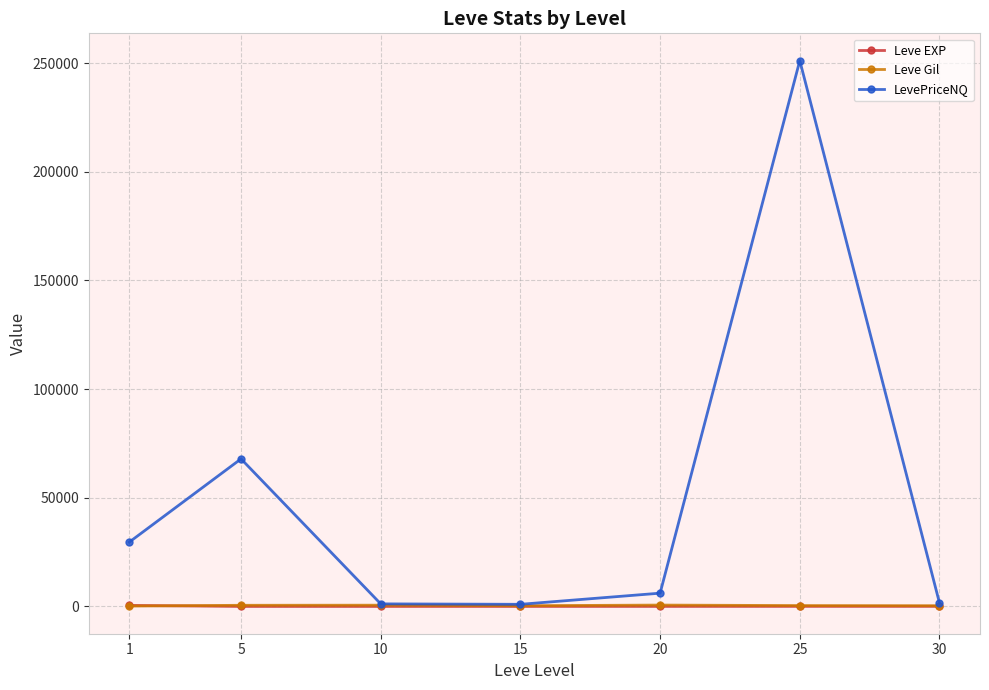

At how many categories does at least one series exceed 23673?

3